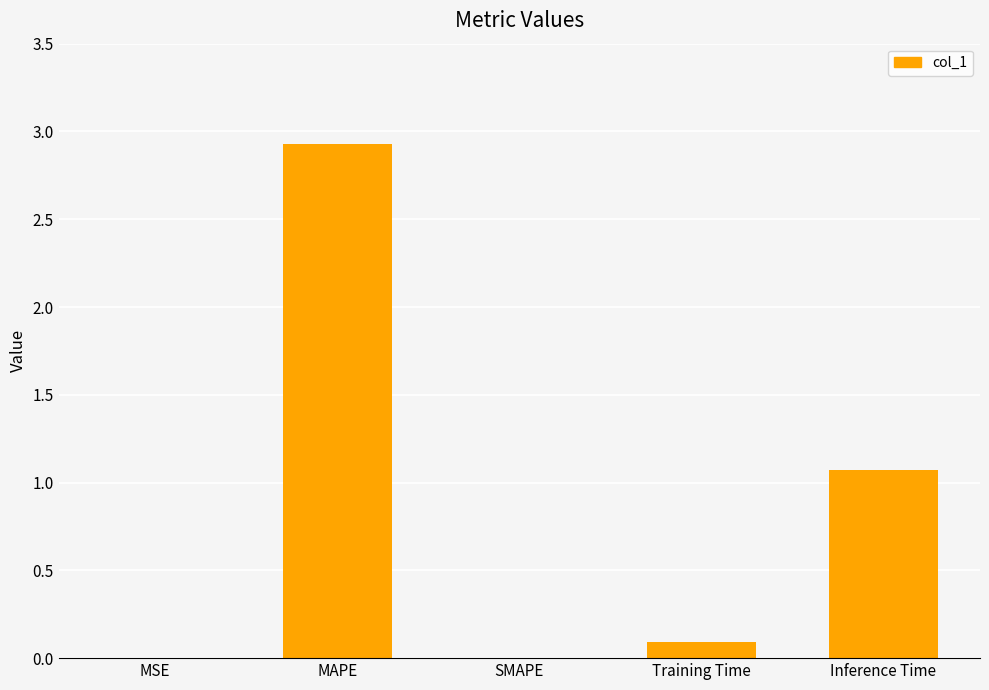

True or false: the data shows 1.8 at Inference Time.

False